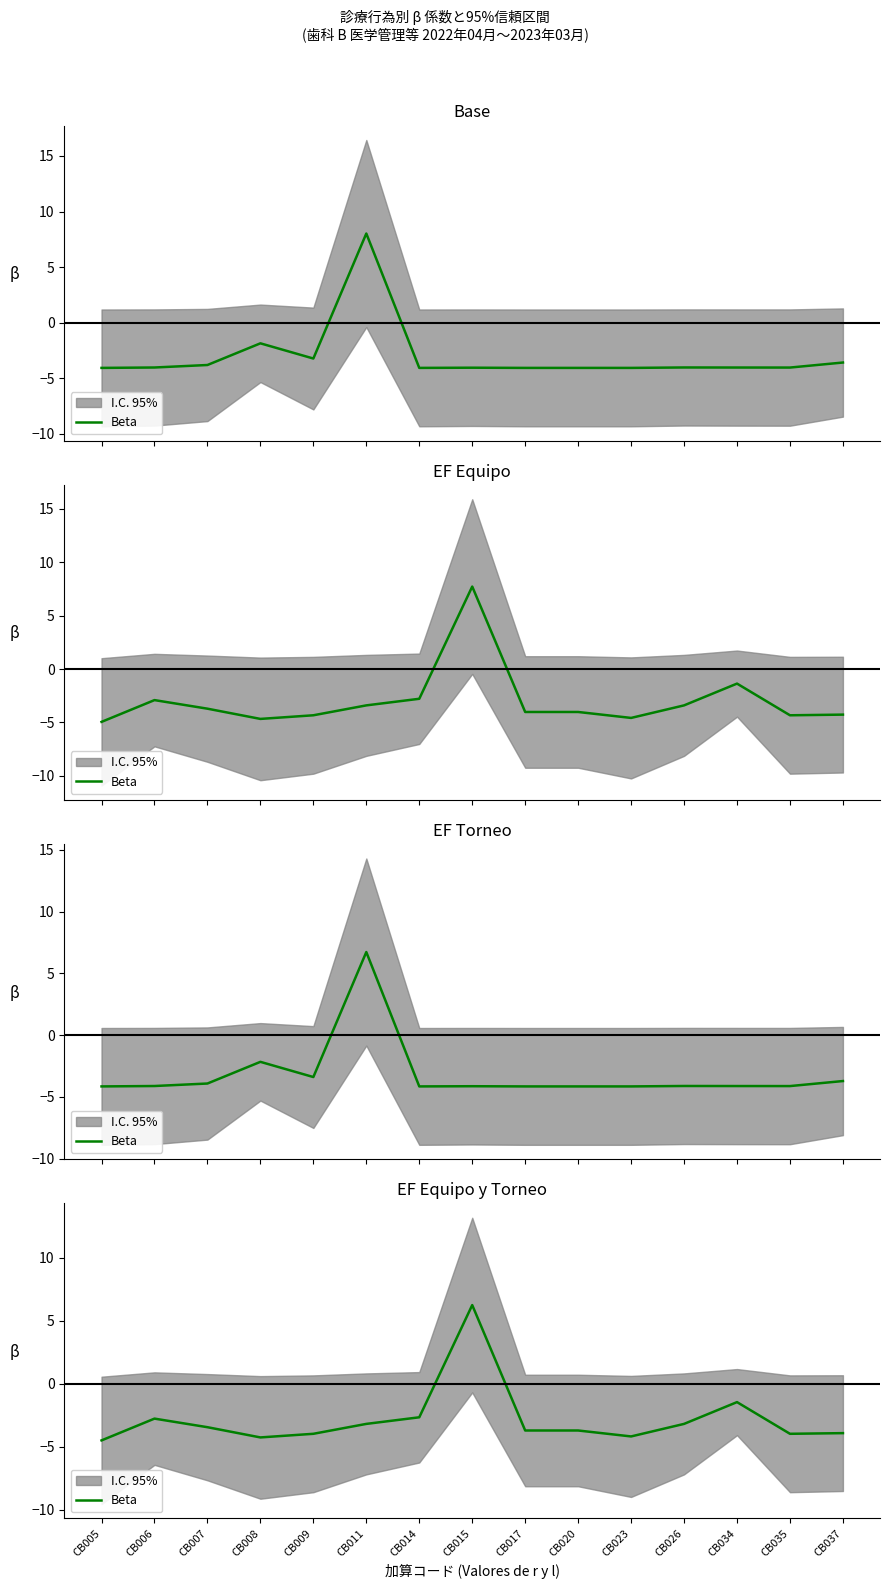

What is the value of the 10th point from the left?

-3.7